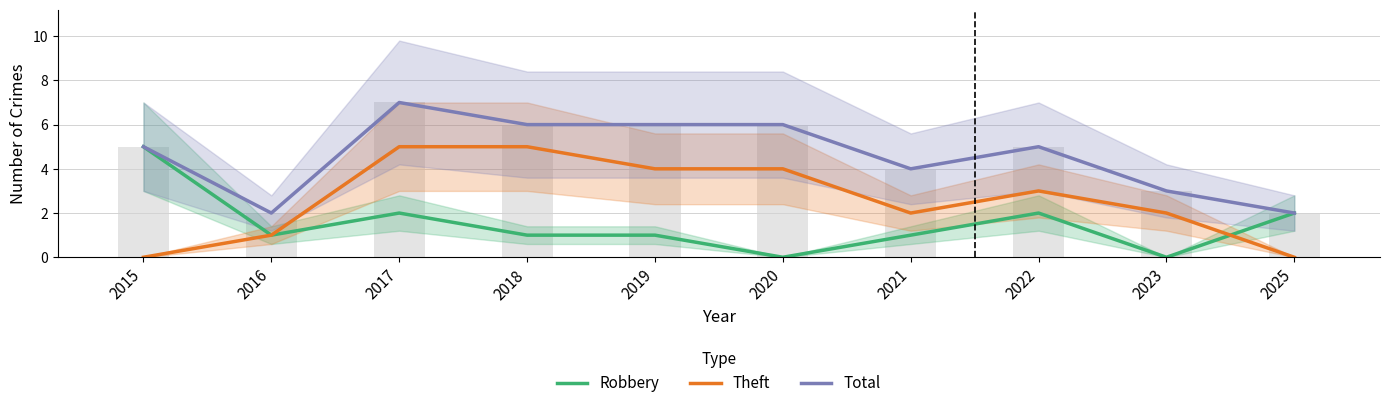

Reading right to left, list all the values displayed in this chart.

Robbery: 2025=2	2023=0	2022=2	2021=1	2020=0	2019=1	2018=1	2017=2	2016=1	2015=5
Theft: 2025=0	2023=2	2022=3	2021=2	2020=4	2019=4	2018=5	2017=5	2016=1	2015=0
Total: 2025=2	2023=3	2022=5	2021=4	2020=6	2019=6	2018=6	2017=7	2016=2	2015=5